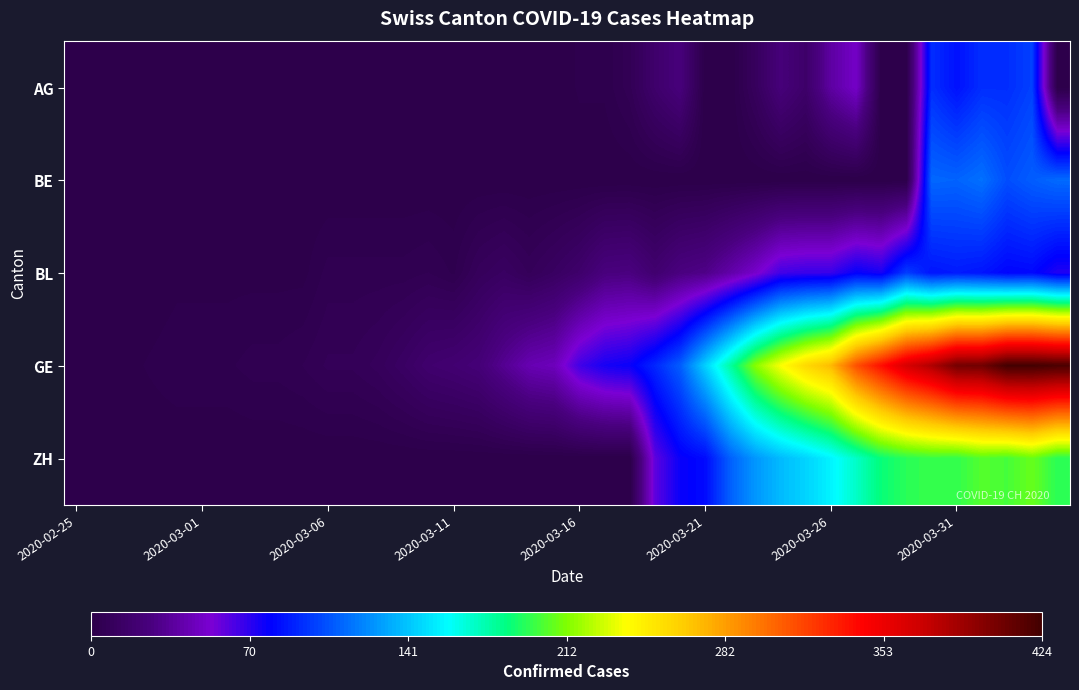

Reading right to left, what are all the values shown in this chart?

AG: 0	100	94	94	85	94	0	0	50	38	16	24	10	0	0	25	17	6	2	2	0	0	0	1	0	0	0	0	0	0	0	0	0	0	0	0	0	0	0	0
BE: 113	109	104	115	111	112	0	0	0	0	0	0	0	0	0	0	0	0	0	0	0	0	0	0	0	0	0	0	0	0	0	0	0	0	0	0	0	0	0	0
BL: 73	82	81	86	88	86	99	75	79	68	68	66	51	40	30	27	19	27	26	17	12	8	12	9	3	5	4	4	4	4	1	1	1	1	1	1	0	0	0	0
GE: 421	424	424	406	405	382	365	339	313	272	258	238	214	179	145	109	92	78	75	66	46	43	33	23	20	18	13	9	7	7	5	4	4	3	3	3	2	1	1	0
ZH: 194	207	200	203	196	197	194	187	171	156	146	138	127	110	83	78	60	0	0	0	0	0	0	0	0	0	0	0	0	0	0	0	0	0	0	0	0	0	0	0